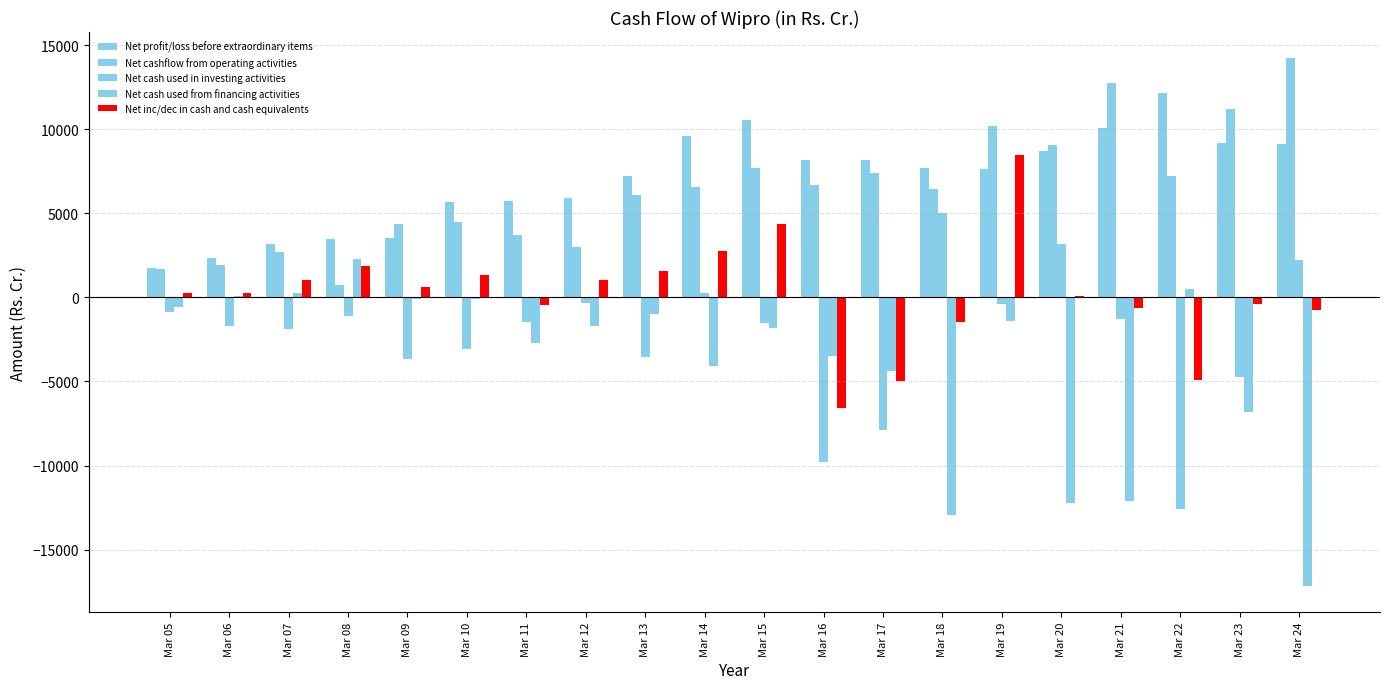

Count the number of data series in this chart.

5